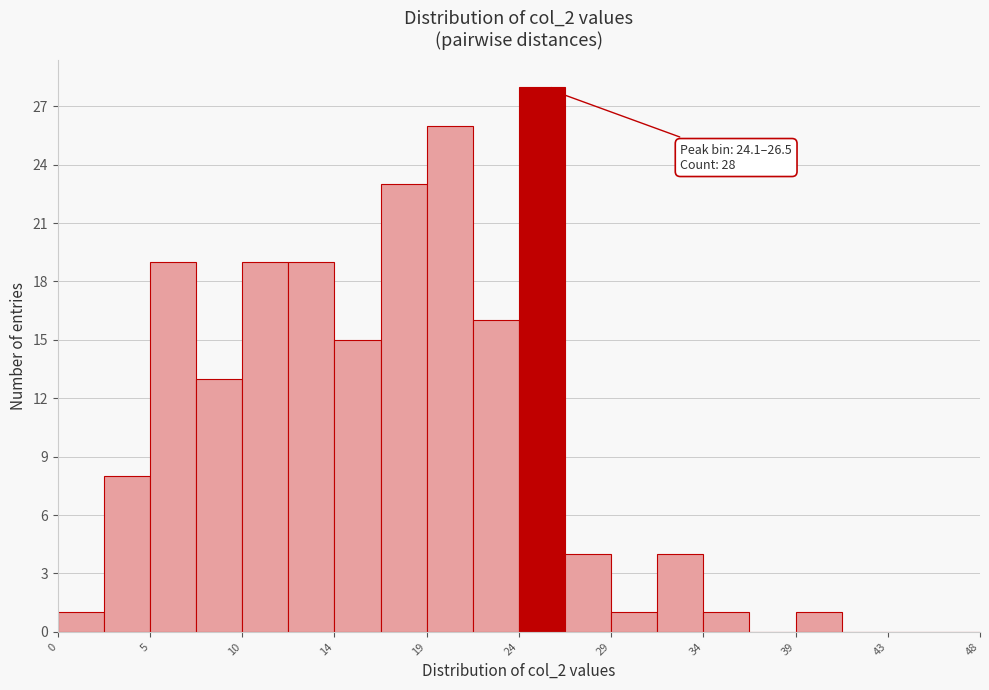

Which range on the x-axis has the tallest bar?

24.0 to 26.5